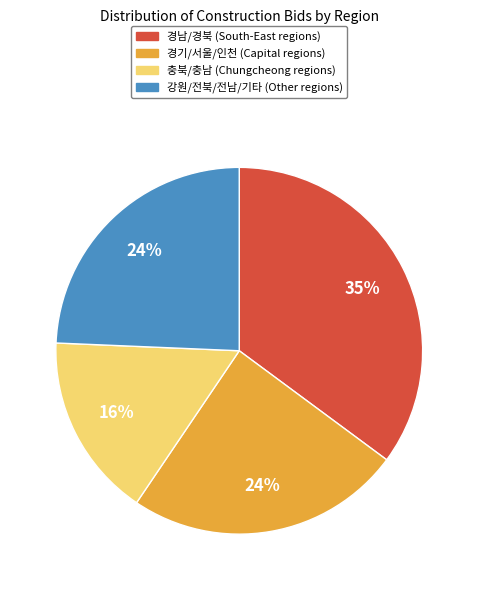

Does any single category account for the majority?

No